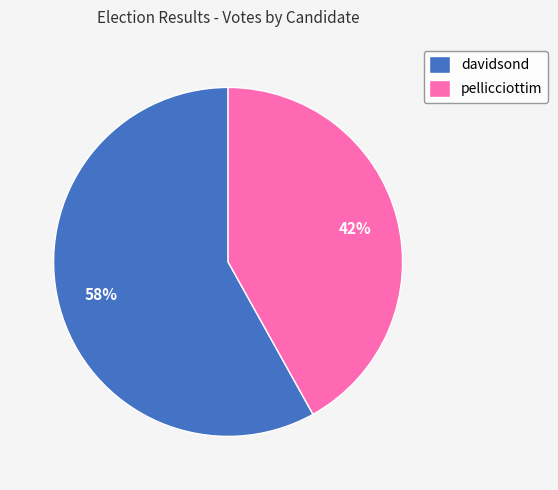

Rank the categories by value from highest to lowest.

davidsond, pellicciottim